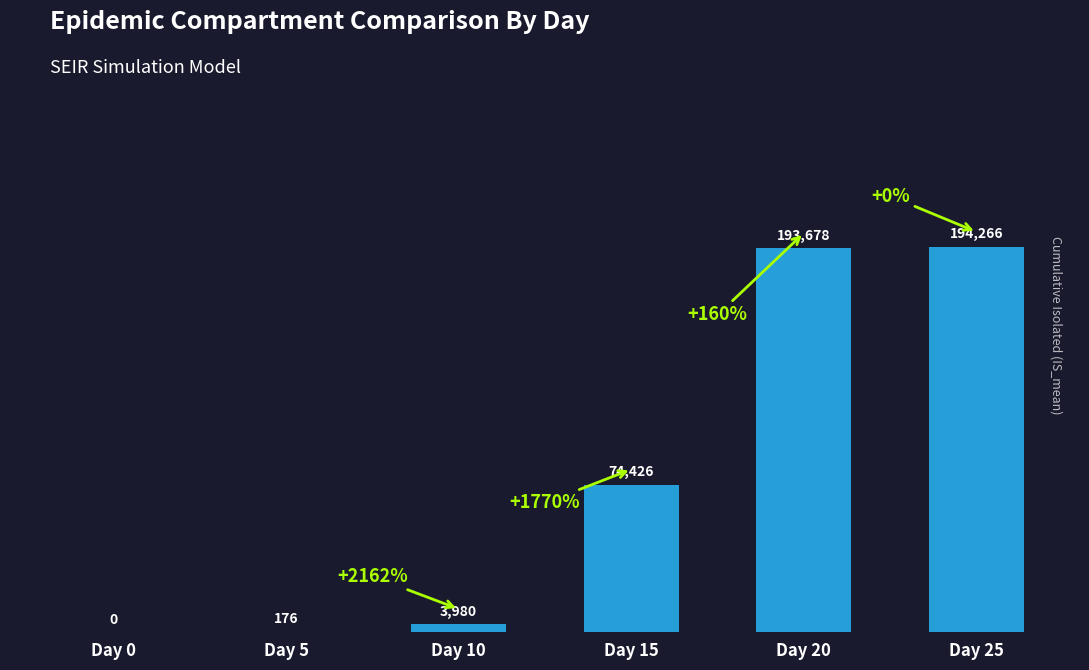

Which category has the highest value across all series?

Day 25